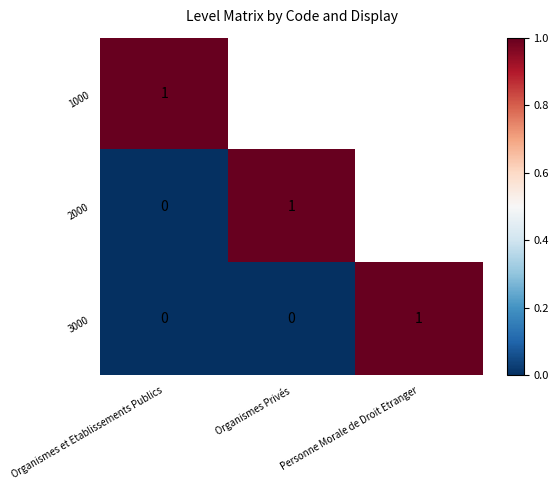

Which category has the highest value in the 3000 series?

Personne Morale de Droit Etranger